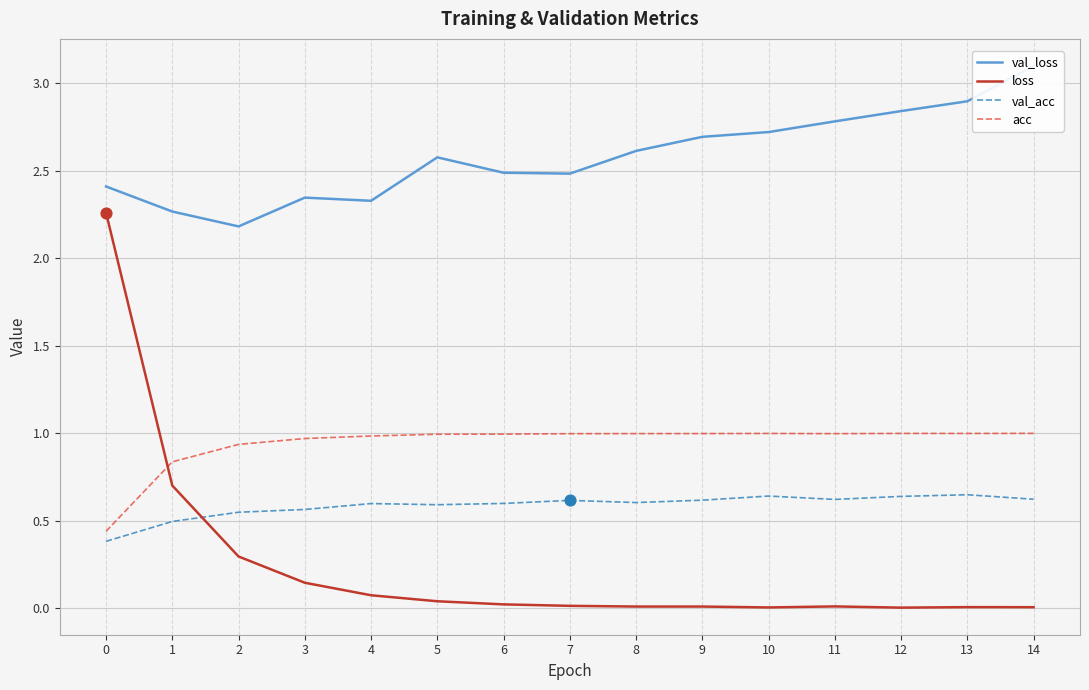

Is the value of val_acc at 8 greater than the value of acc at 0?

Yes